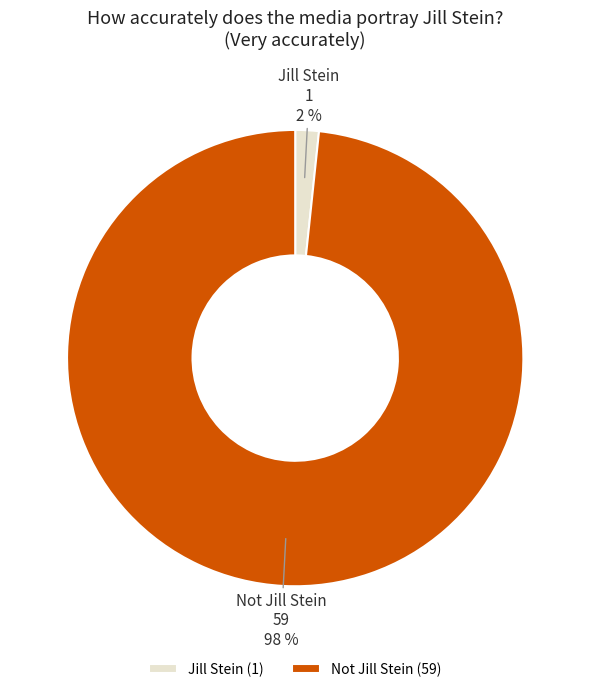

The Jill Stein slice represents 2% of the pie. True or false?

True